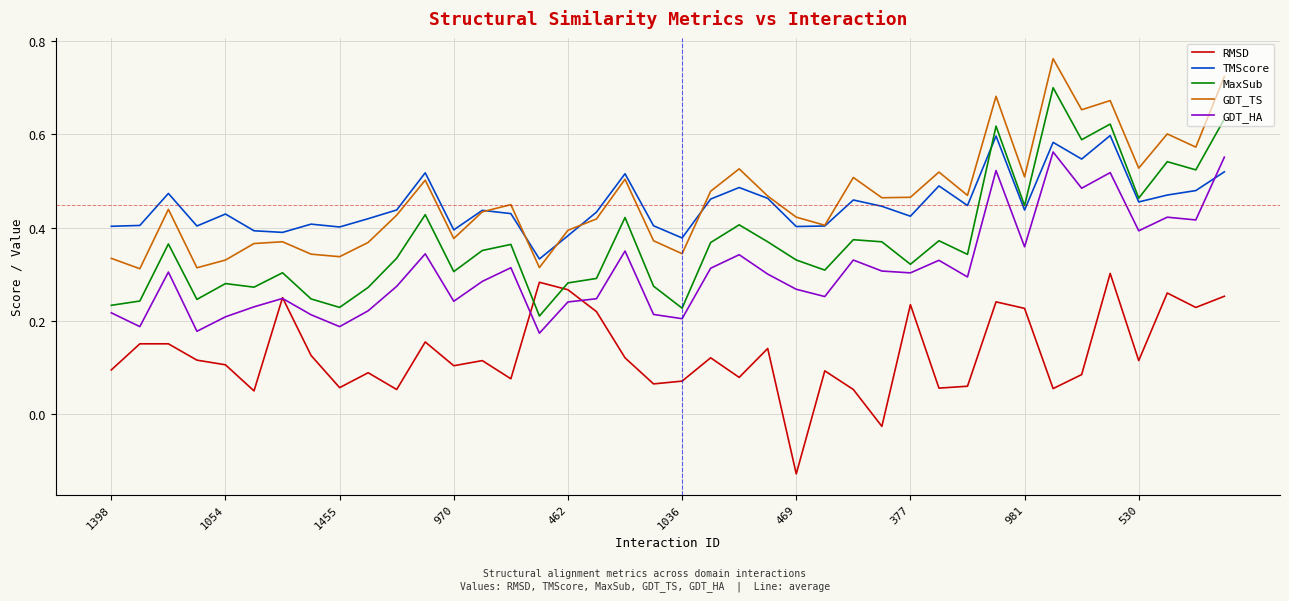

Which series has the widest spread of values?

MaxSub